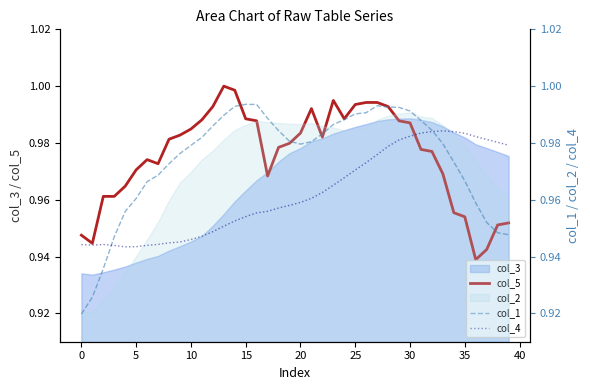

Reading left to right, extract all data points from this chart.

col_5: 0.9	0.9	1.0	1.0	1.0	1.0	1.0	1.0	1.0	1.0	1.0	1.0	1.0	1.0	1.0	1.0	1.0	1.0	1.0	1.0	1.0	1.0	1.0	1.0	1.0	1.0	1.0	1.0	1.0	1.0	1.0	1.0	1.0	1.0	1.0	1.0	0.9	0.9	1.0	1.0
col_1: 0.9	0.9	0.9	0.9	1.0	1.0	1.0	1.0	1.0	1.0	1.0	1.0	1.0	1.0	1.0	1.0	1.0	1.0	1.0	1.0	1.0	1.0	1.0	1.0	1.0	1.0	1.0	1.0	1.0	1.0	1.0	1.0	1.0	1.0	1.0	1.0	1.0	1.0	0.9	0.9
col_4: 0.9	0.9	0.9	0.9	0.9	0.9	0.9	0.9	0.9	0.9	0.9	0.9	0.9	1.0	1.0	1.0	1.0	1.0	1.0	1.0	1.0	1.0	1.0	1.0	1.0	1.0	1.0	1.0	1.0	1.0	1.0	1.0	1.0	1.0	1.0	1.0	1.0	1.0	1.0	1.0